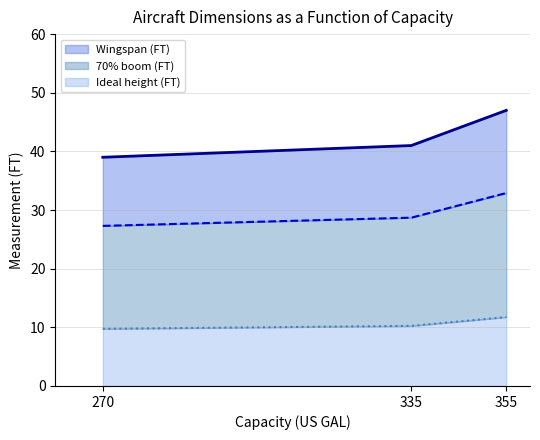

What is the sum of the Ideal height (FT) values at 355 and 270?

21.5